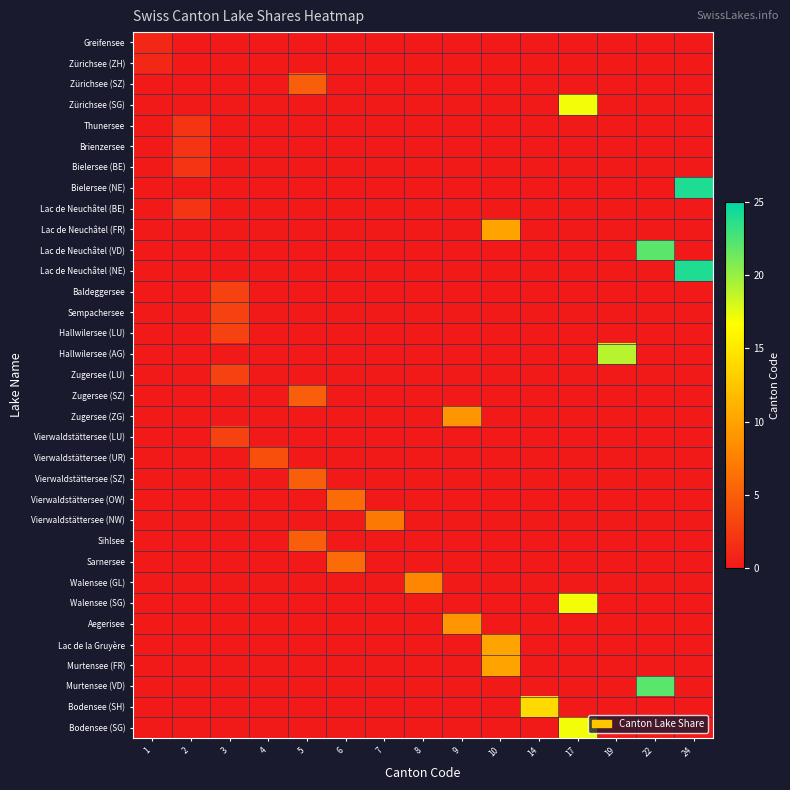

What is the maximum value shown in the chart?

24